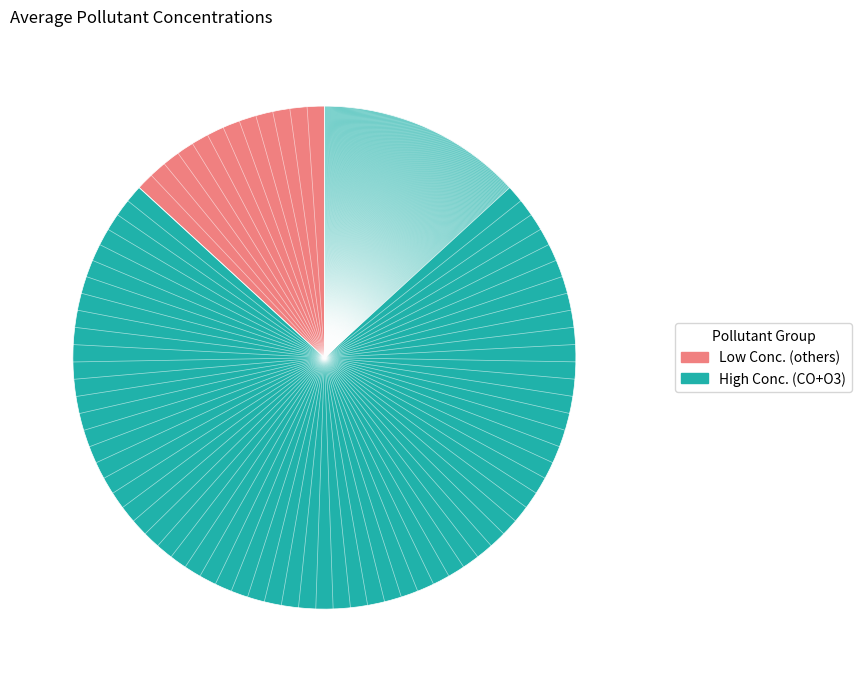

Is there any slice that represents more than half of the pie?

Yes